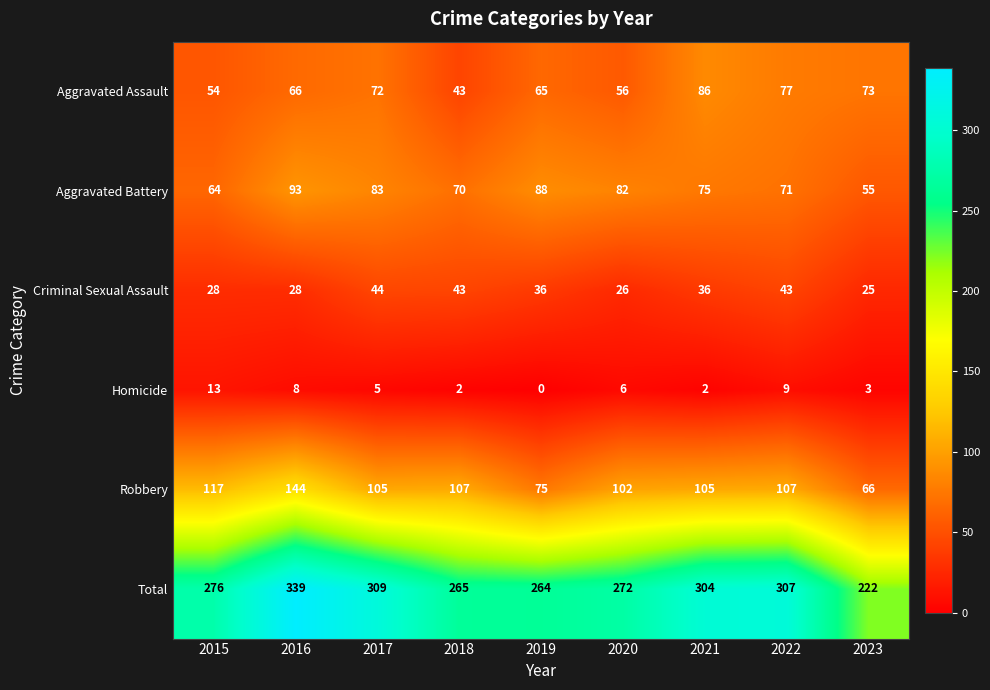

Which label corresponds to the smallest value in the chart?

2019